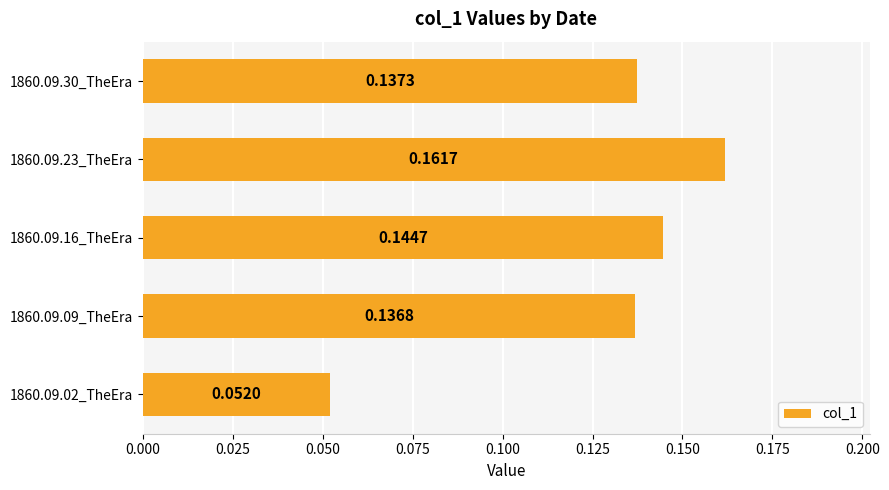

What is the sum of all values?

0.6